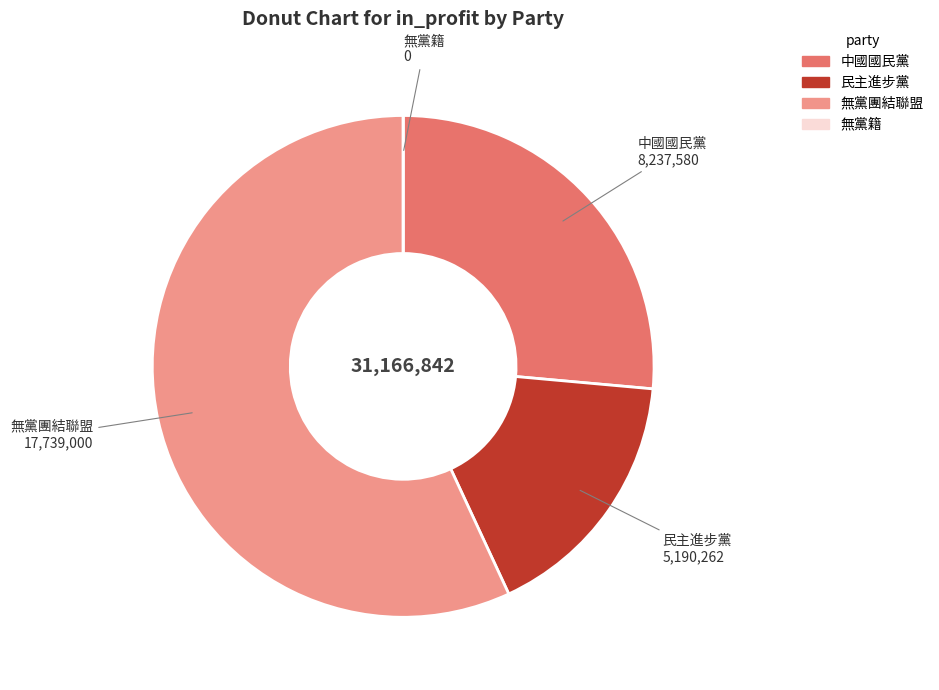

The 無黨團結聯盟 slice represents 57% of the pie. True or false?

True